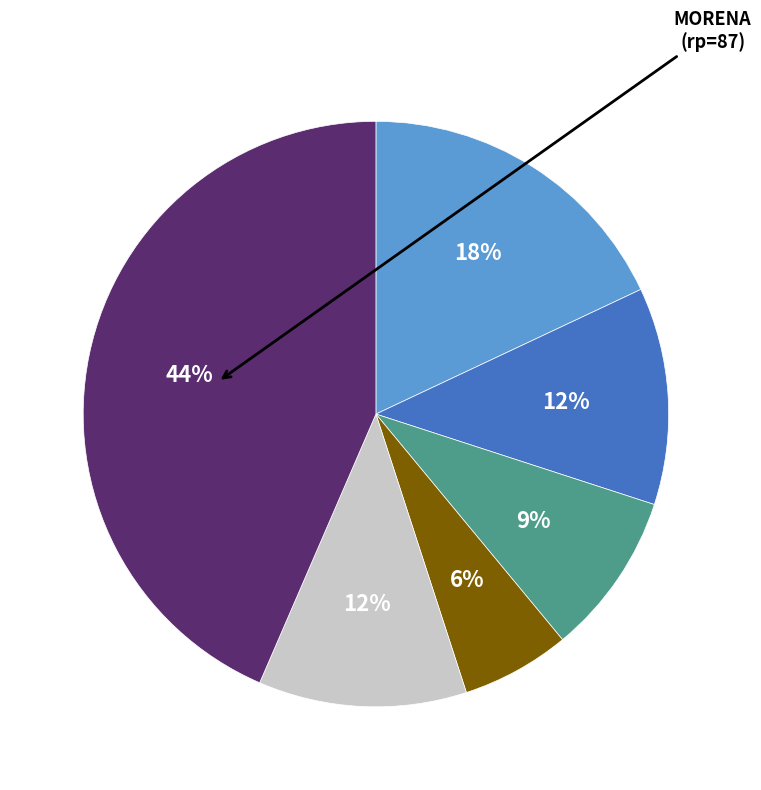

To the nearest percent, what is the difference between the largest and smallest slice percentages?

37%